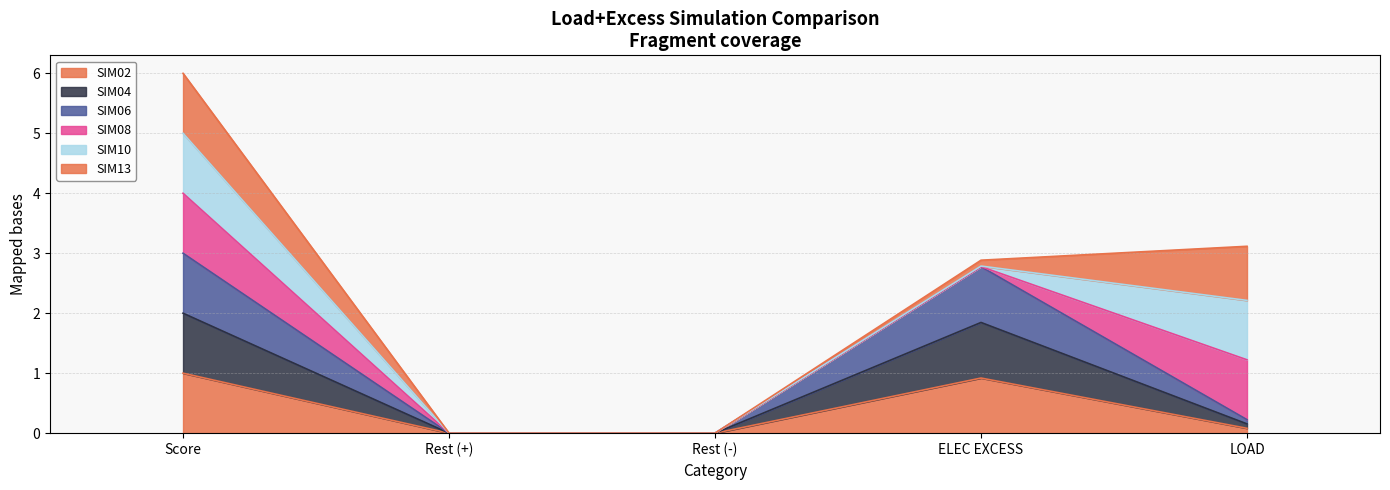

True or false: SIM04 and SIM06 cross at least once.

False